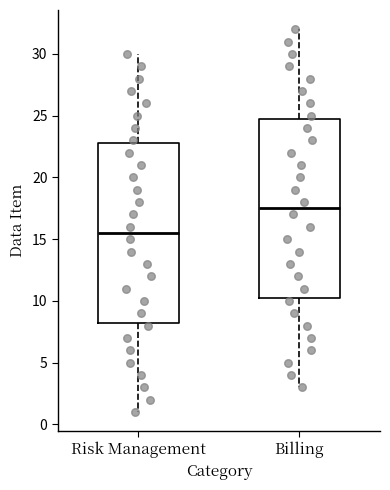

Which box's median line is the lowest?

Risk Management